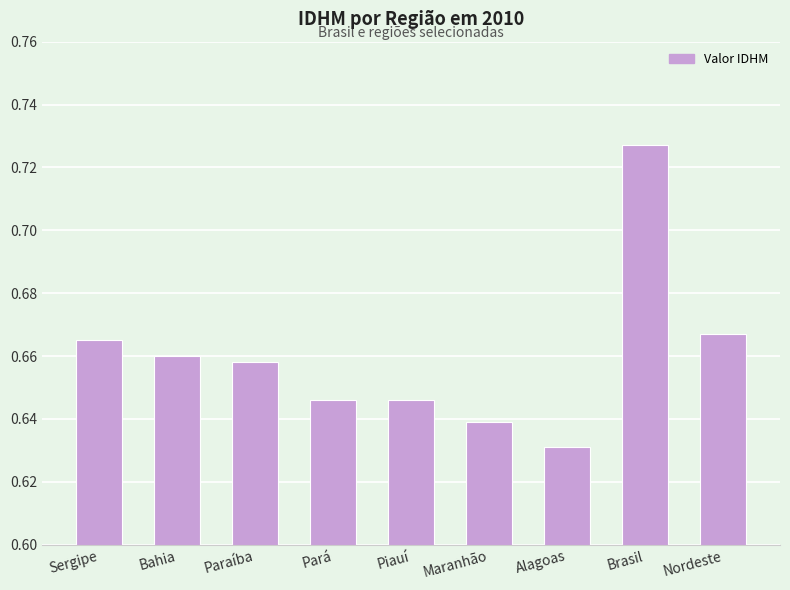

Does the chart contain stacked bars?

No